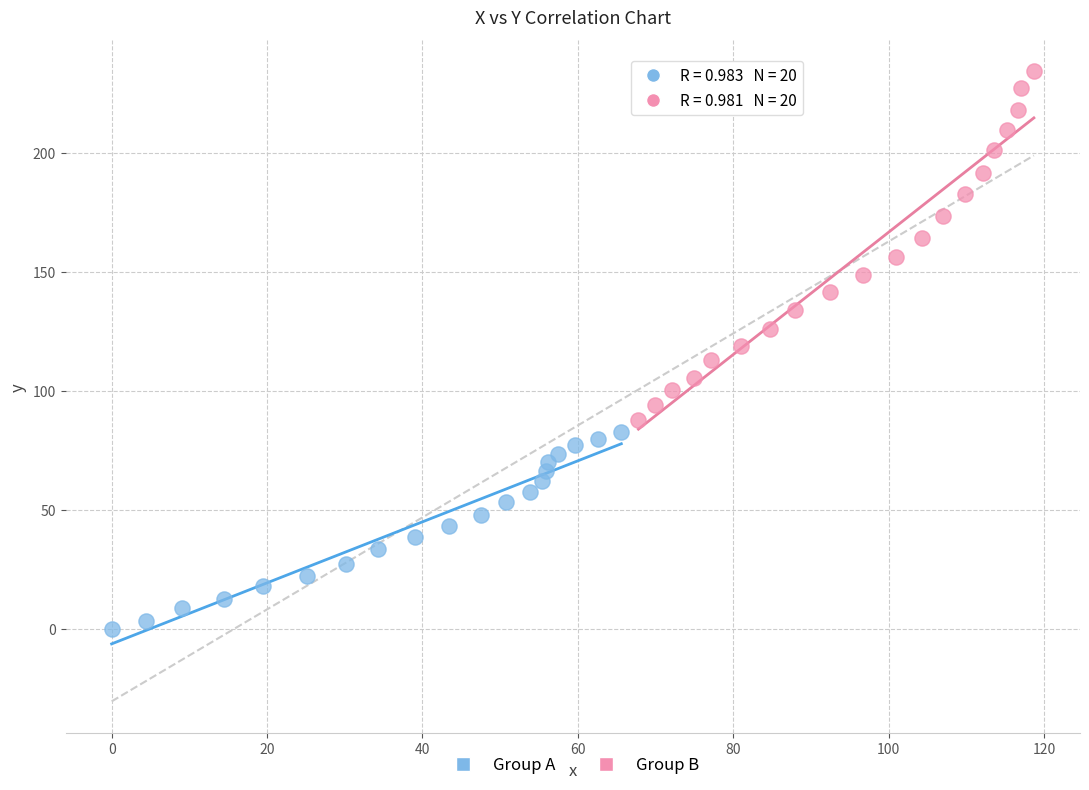

Which series has the largest Y range (max minus min)?

Group B